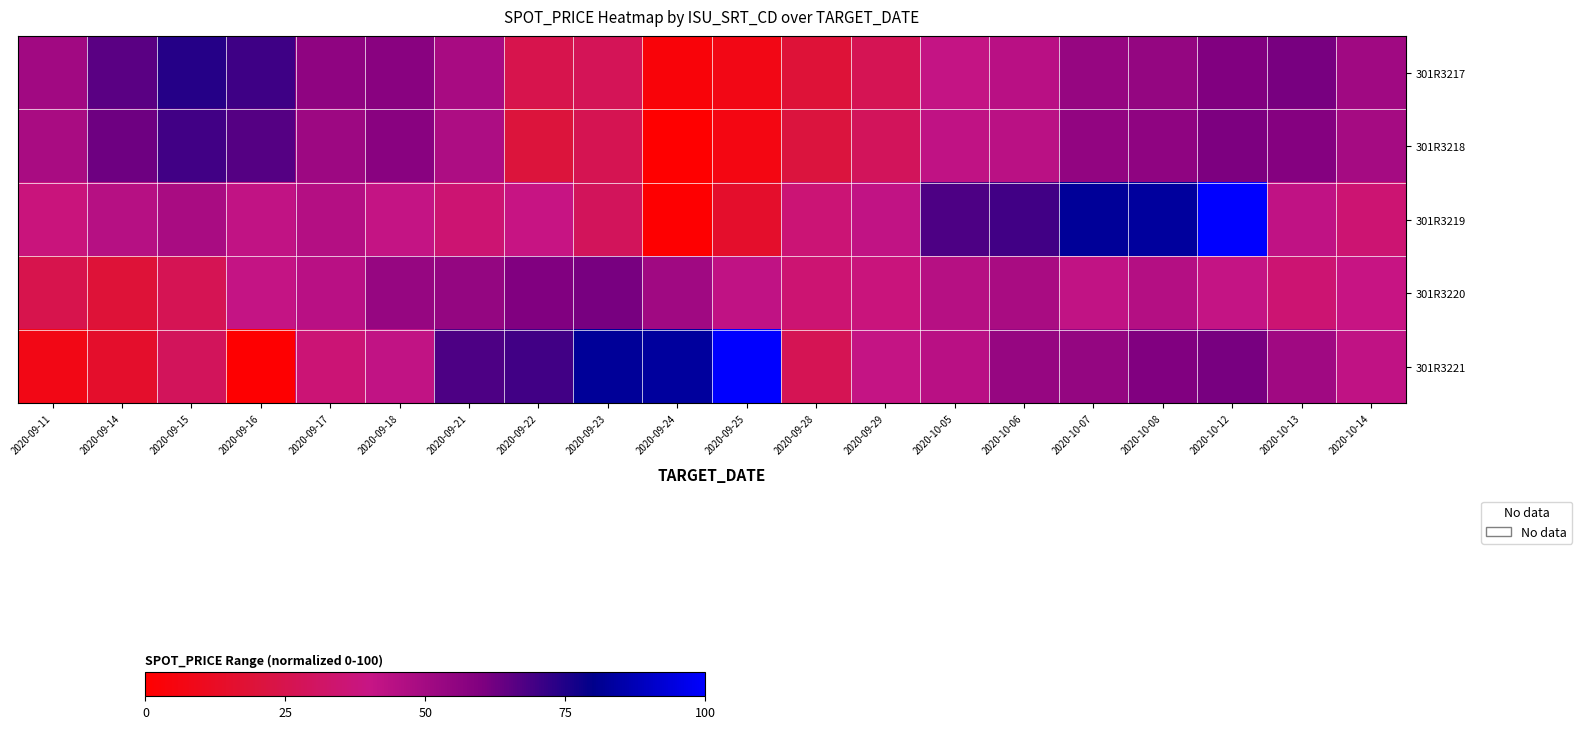

Which series has the widest spread of values?

301R3219